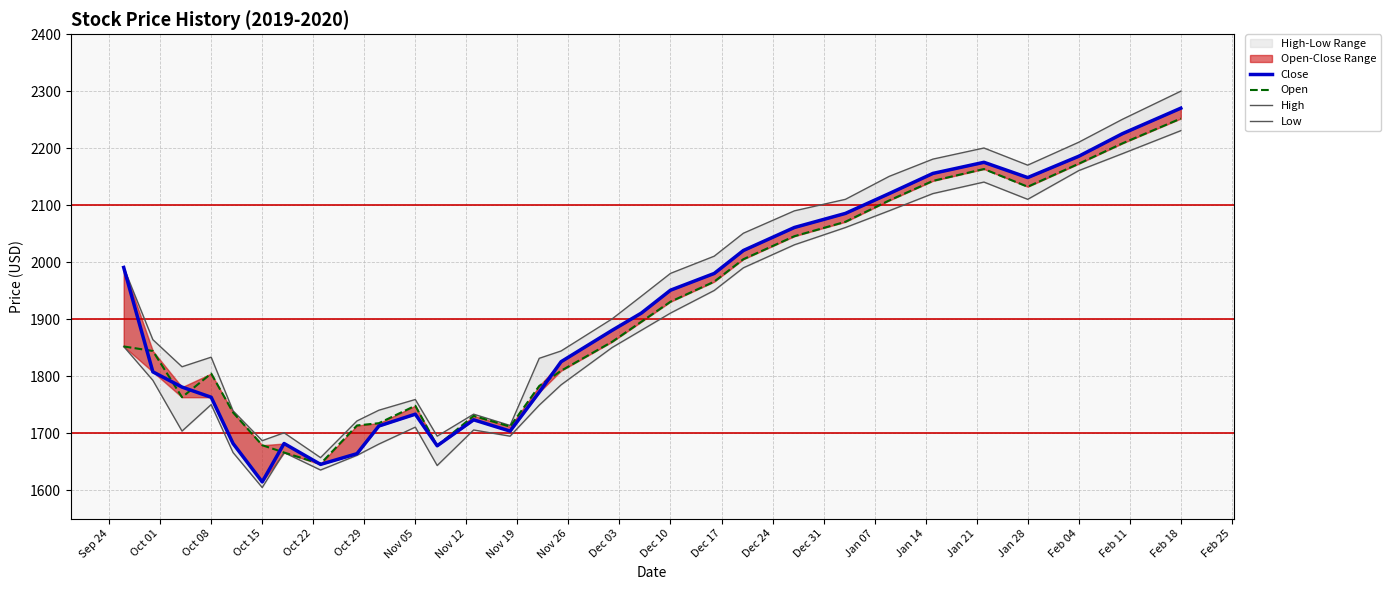

True or false: Low has more than 0 points higher than both neighbors.

True